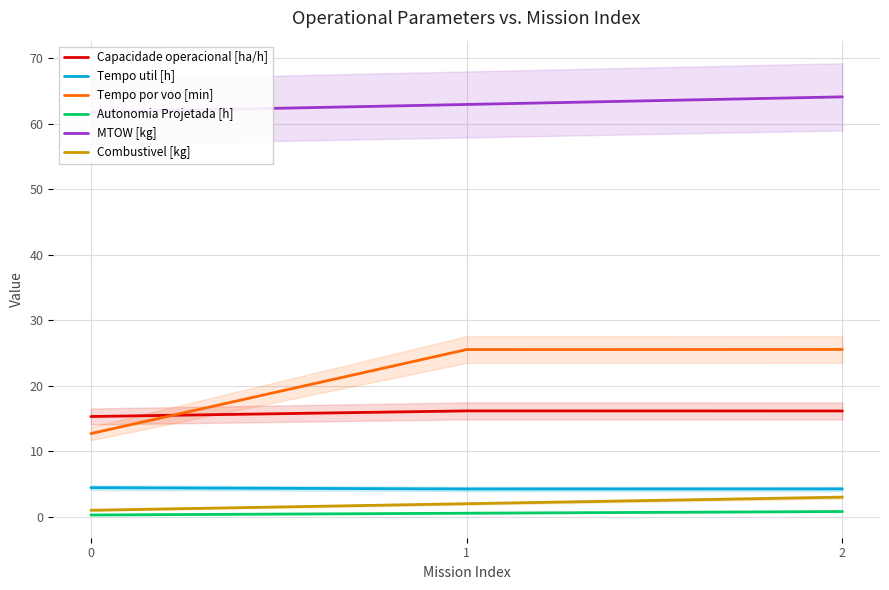

True or false: Tempo por voo [min] has a value of 25.5 at 2.

True